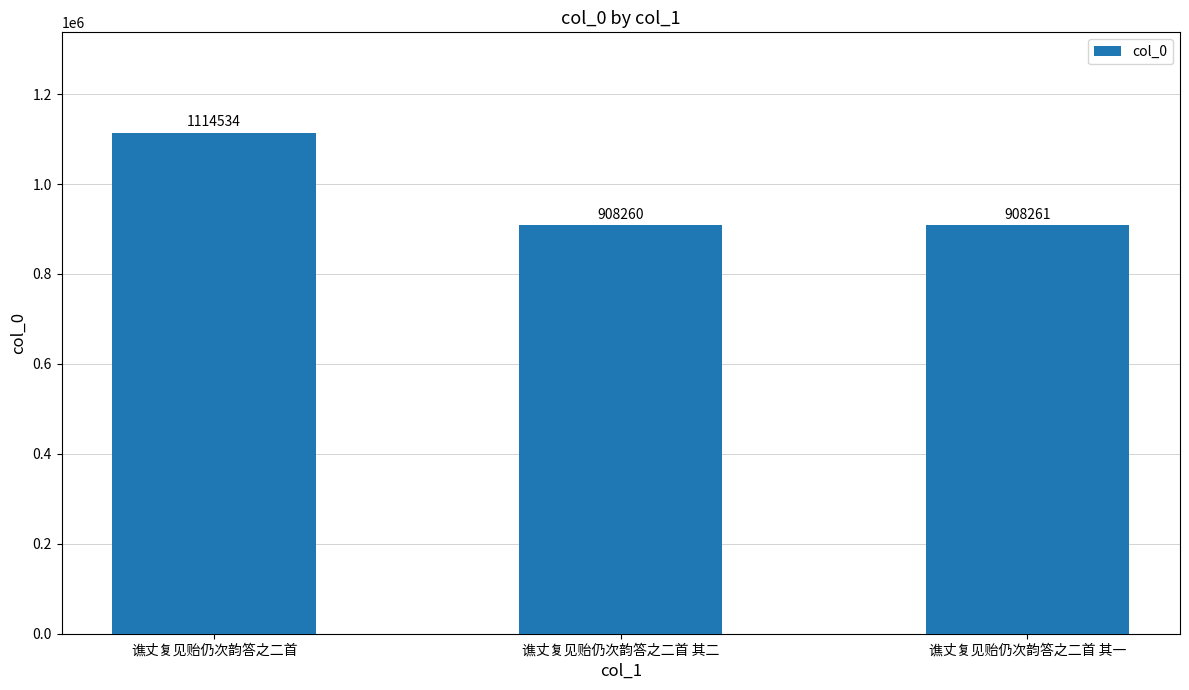

The value at 谯丈复见贻仍次韵答之二首 其二 is 908260. True or false?

True